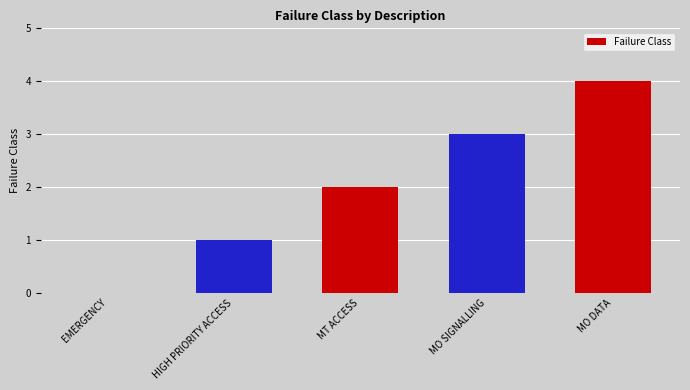

Which label corresponds to the largest value in the chart?

MO DATA